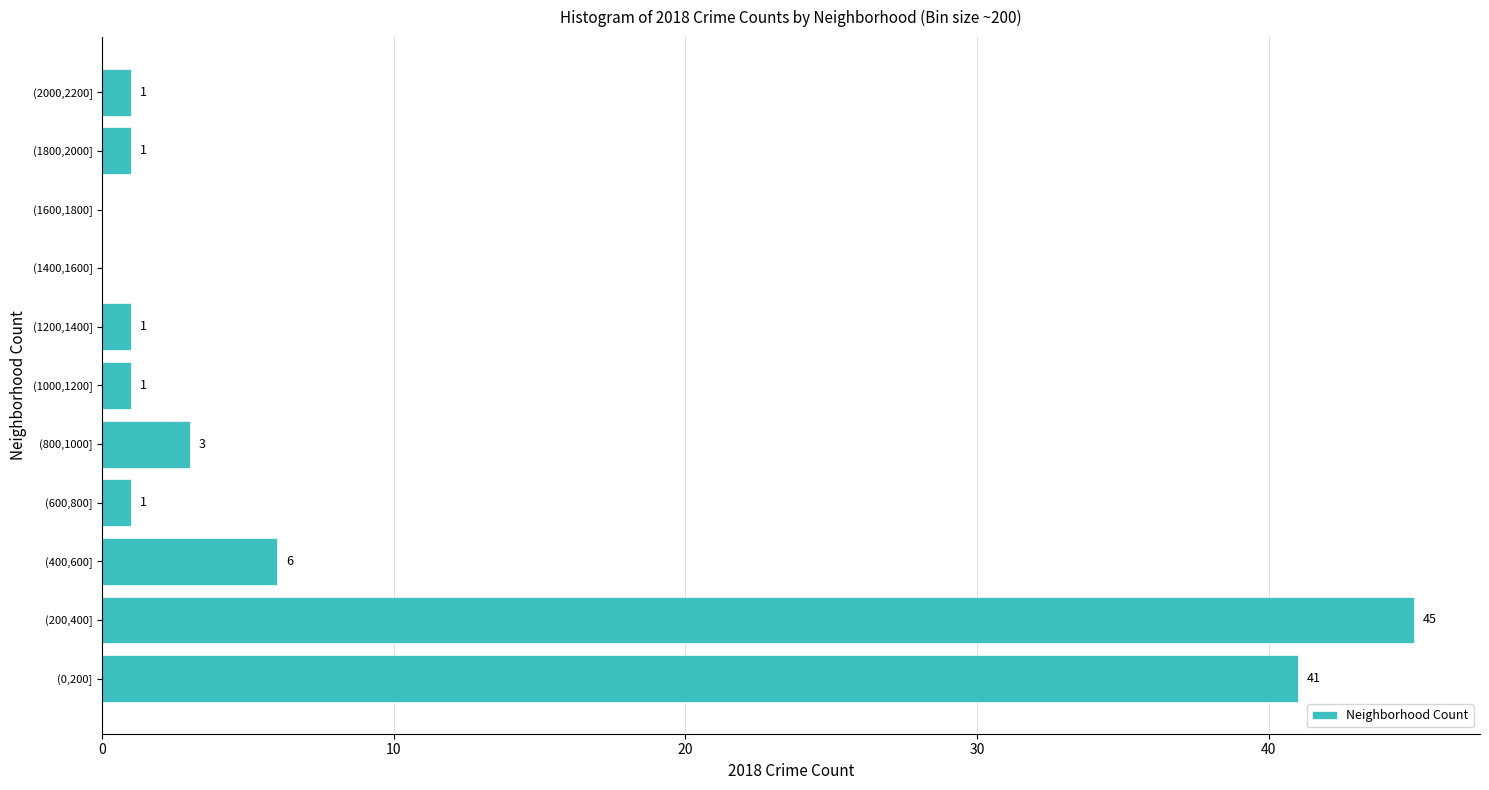

Reading bottom to top, transcribe all the data shown in this chart.

(0,200]=41	(200,400]=45	(400,600]=6	(600,800]=1	(800,1000]=3	(1000,1200]=1	(1200,1400]=1	(1400,1600]=0	(1600,1800]=0	(1800,2000]=1	(2000,2200]=1